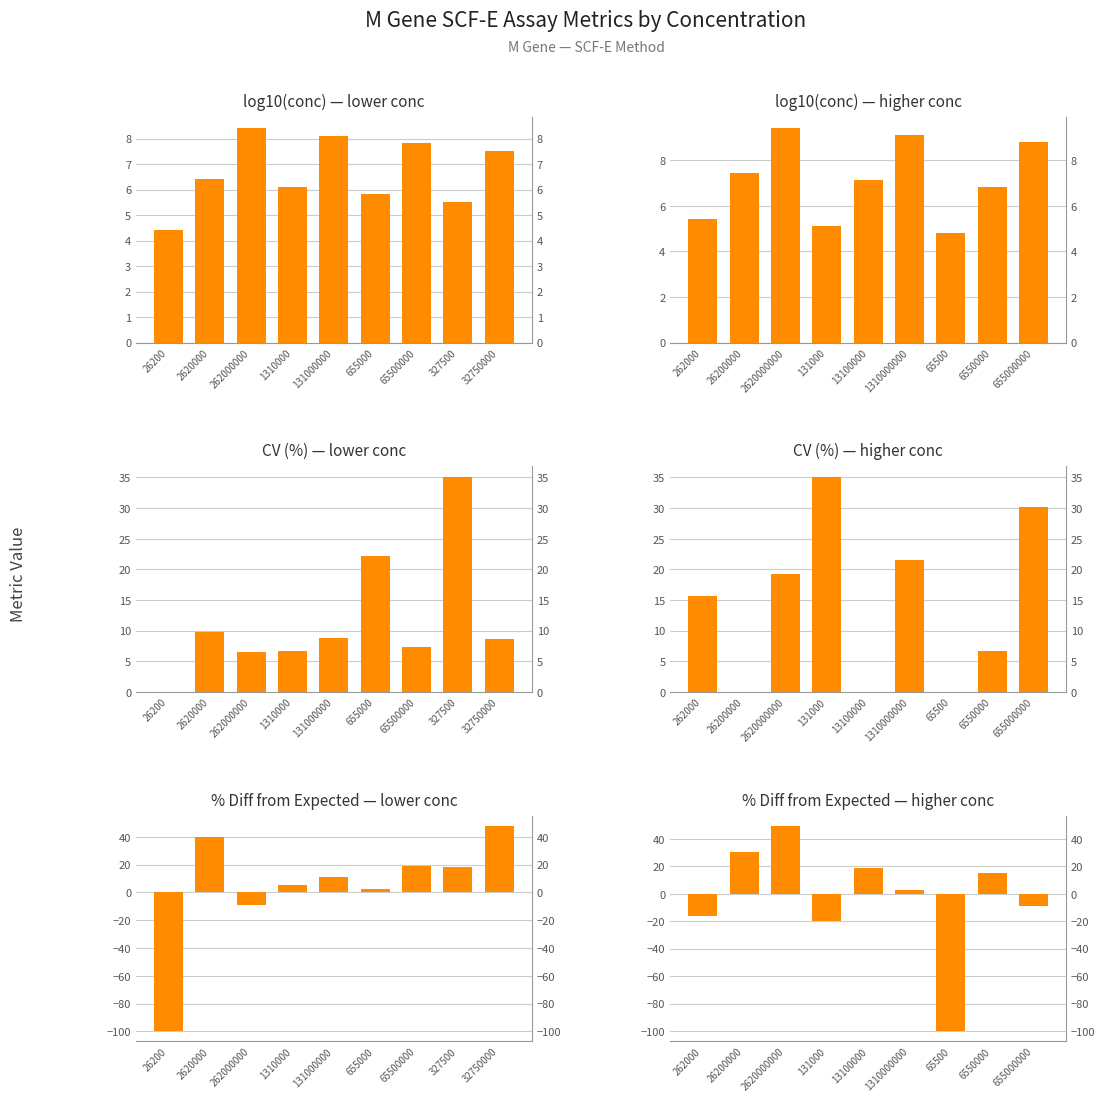

What is the difference between the maximum and minimum values in the log10(conc) series?

4.6